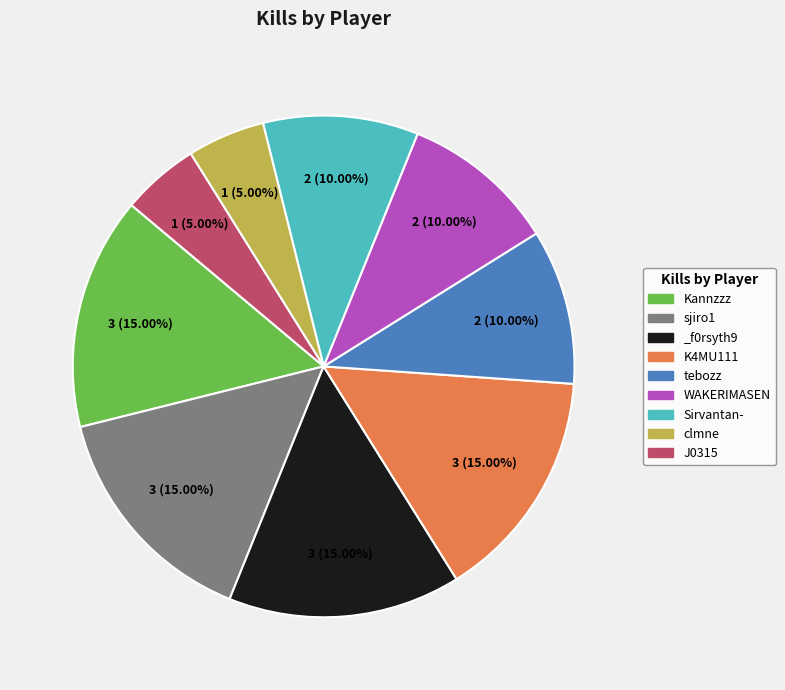

To the nearest percent, what is the combined percentage of sjiro1 and tebozz?

25%